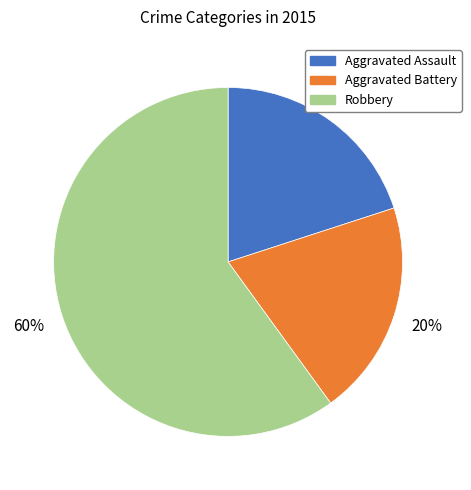

To the nearest percent, what percentage of the pie is Robbery?

60%